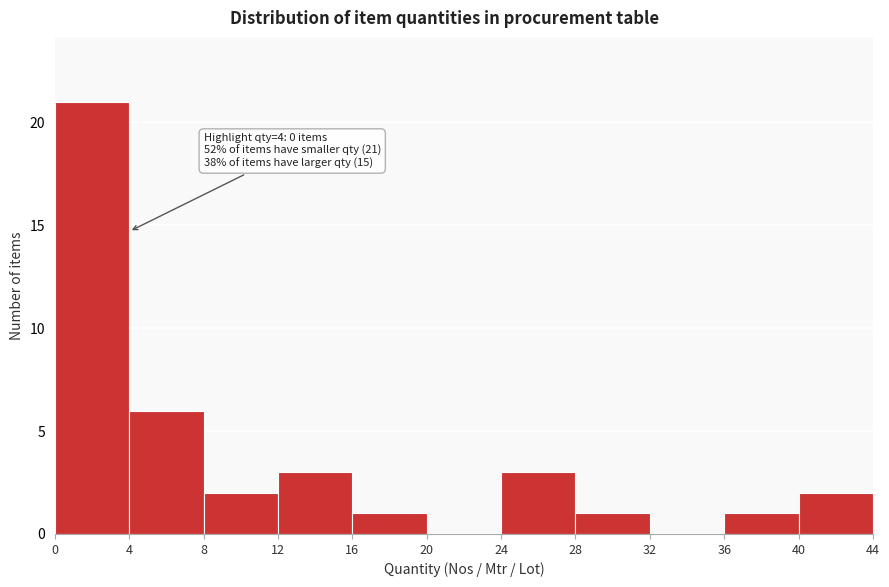

Over which range of the x-axis is the bar tallest?

0 to 4